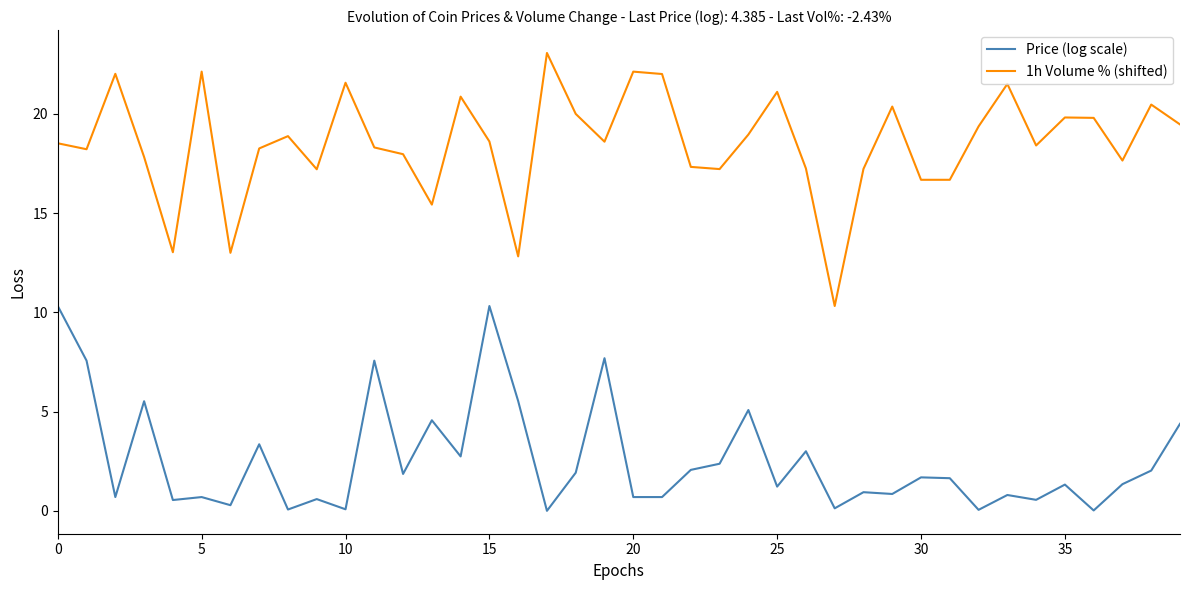

What is the maximum value for Price (log scale)?

10.3